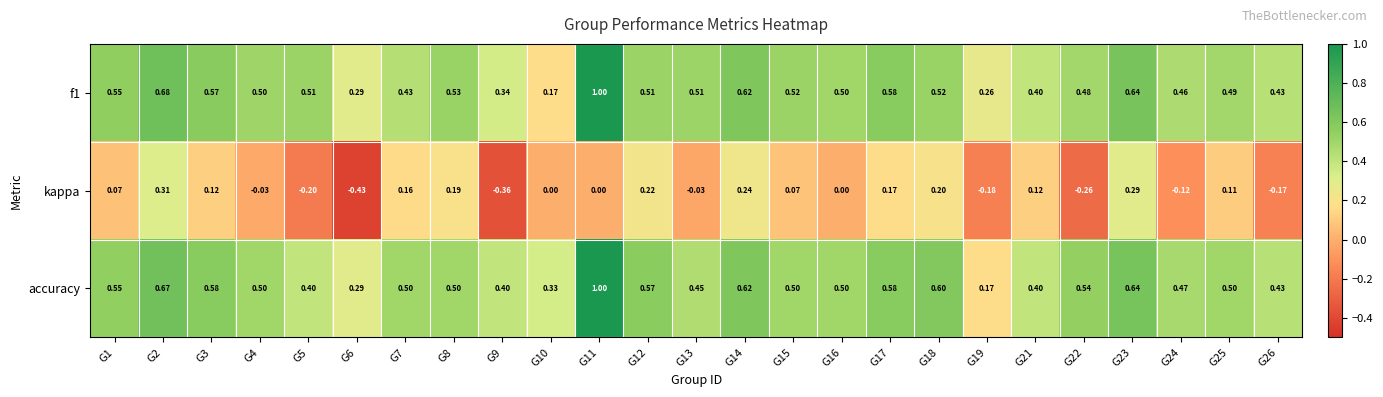

Which series changed the most between G9 and G17?

kappa